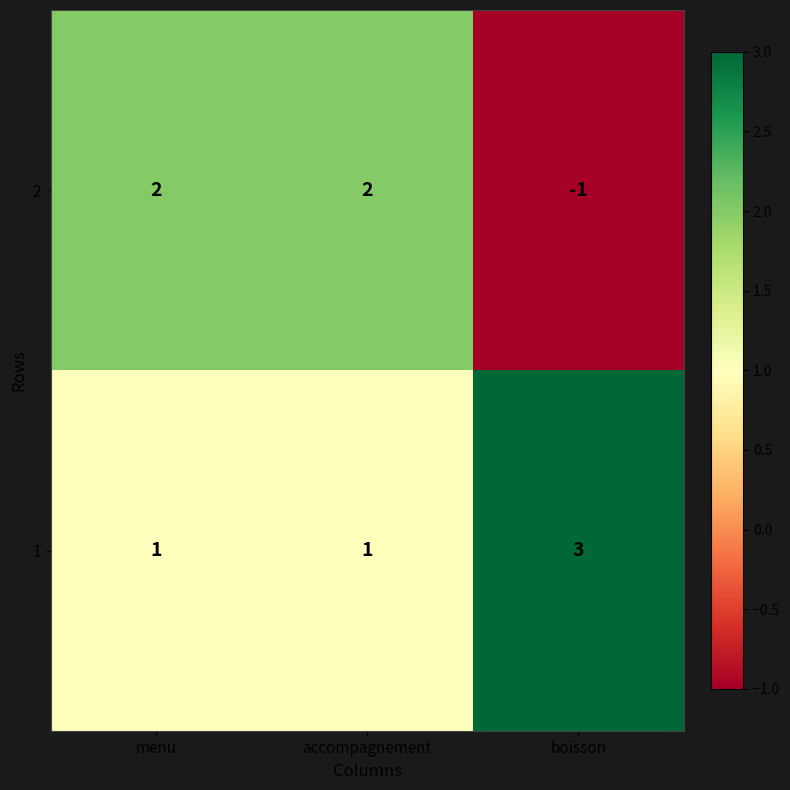

Which series has the largest total across all categories?

1